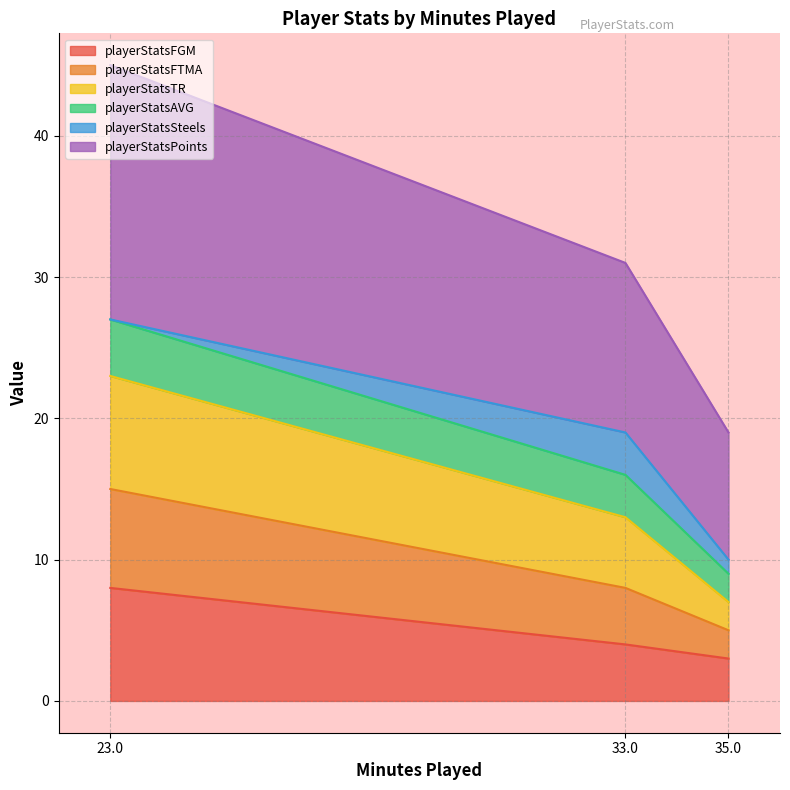

At which category is the sum across all series the highest?

23.0